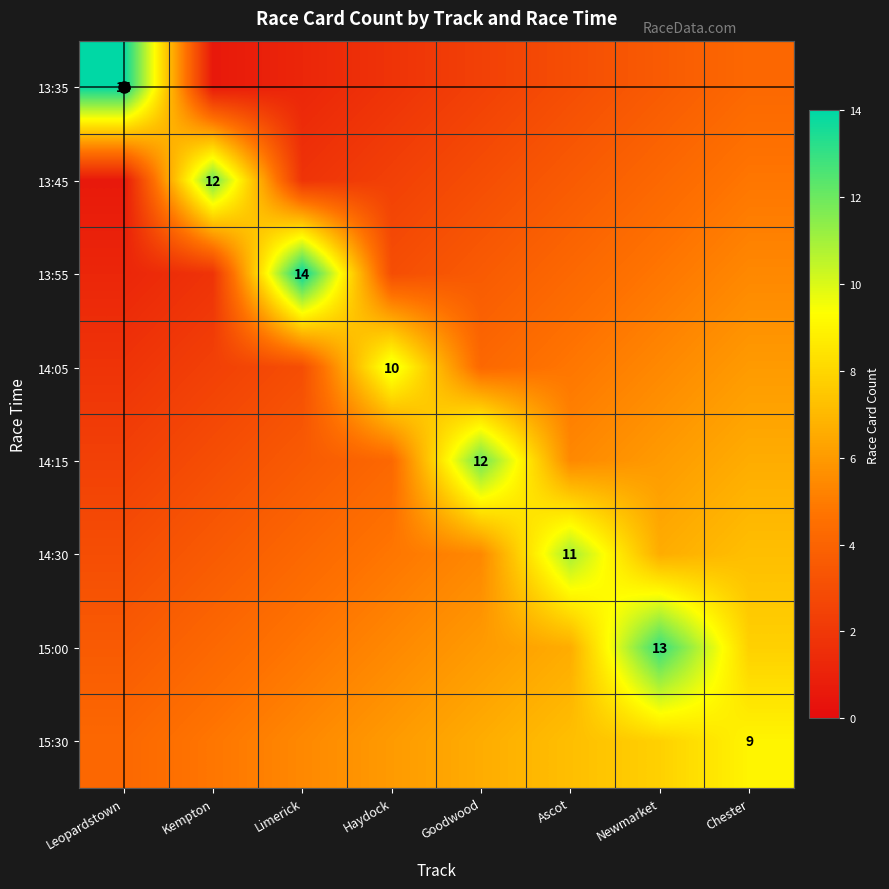

How many data points does each series have?

8